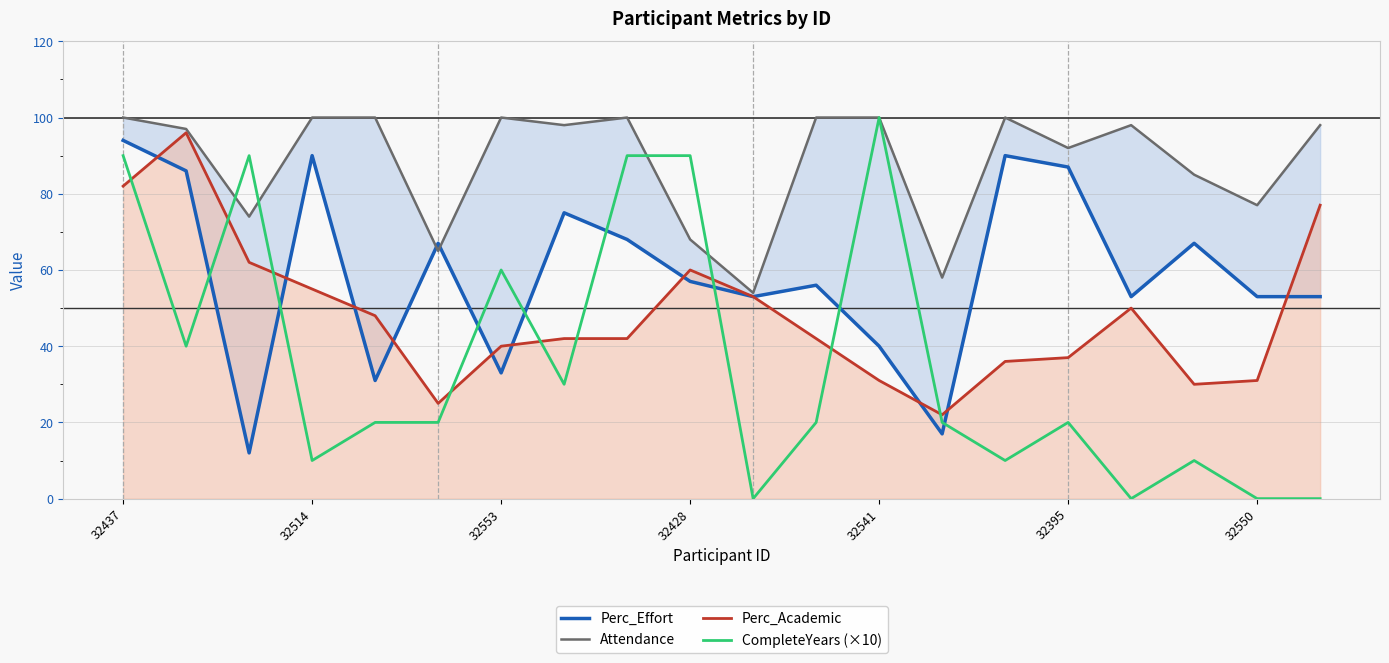

How many interior local peaks does the CompleteYears (×10) series have?

5